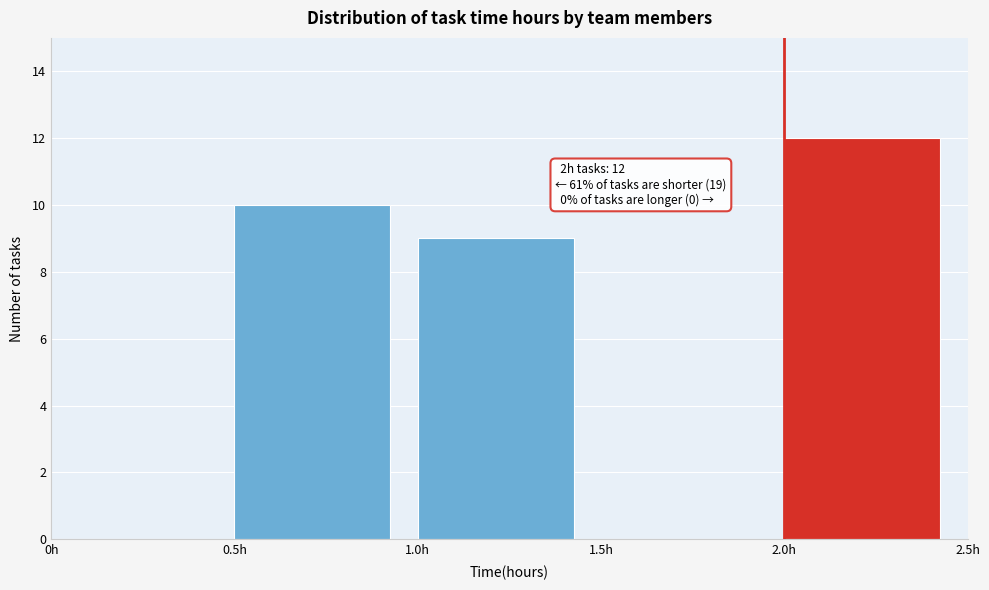

Which range on the x-axis has the tallest bar?

2.0 to 2.5